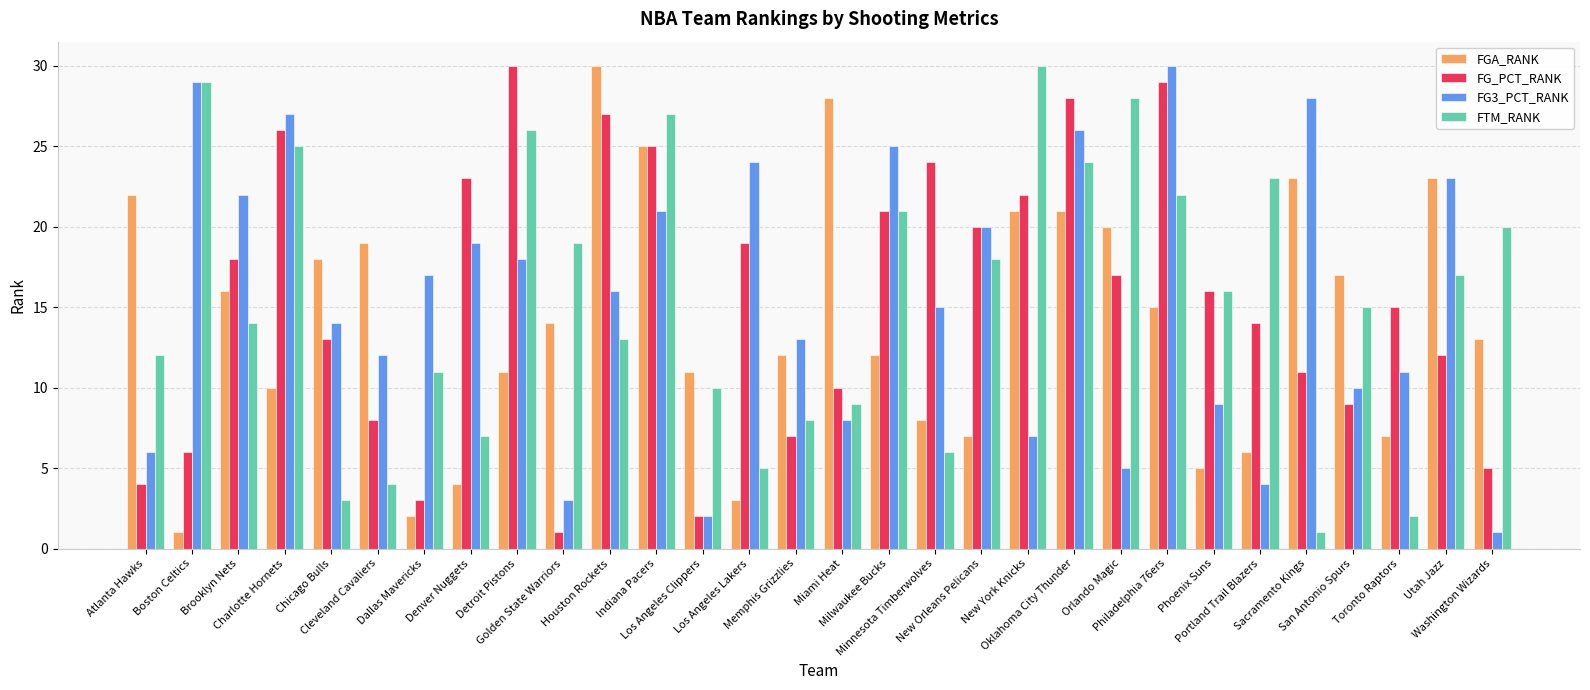

Which category has the highest value in the FTM_RANK series?

New York Knicks